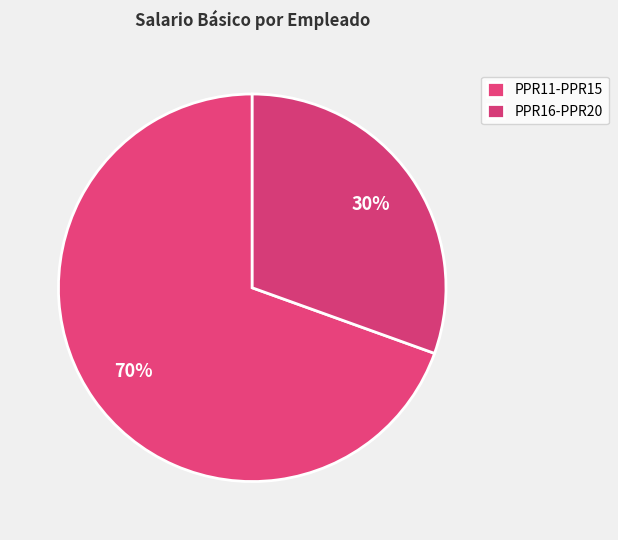

How many slices are in this pie chart?

2